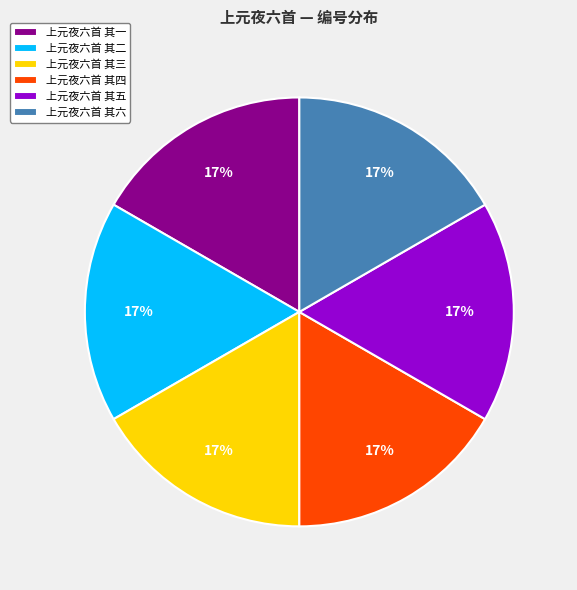

Does any single category account for the majority?

No